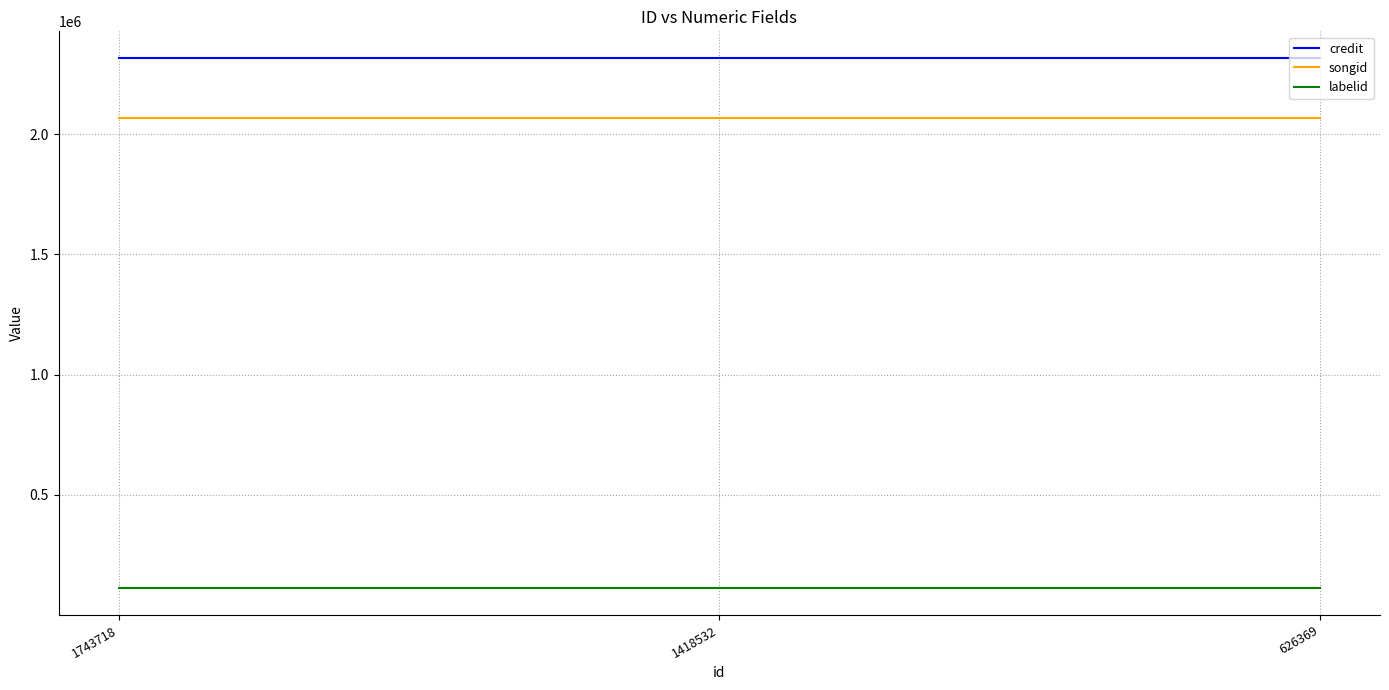

What are all the series names shown in the legend?

credit, songid, labelid